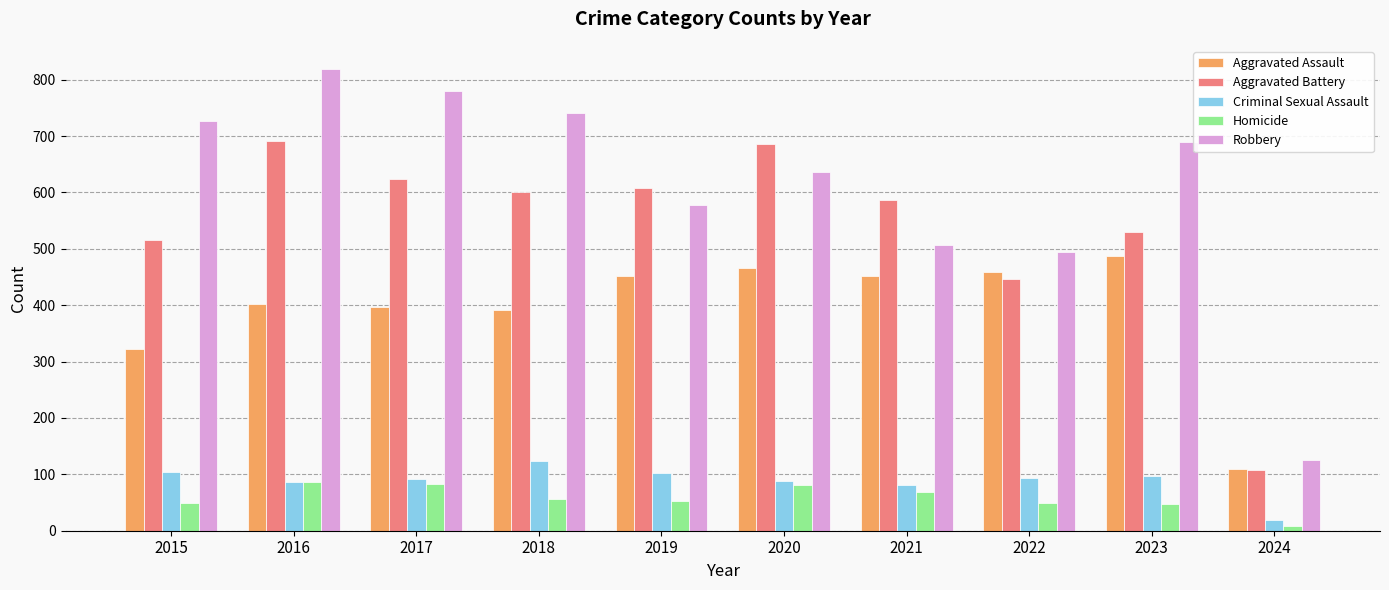

What is the approximate value of Aggravated Battery at 2023?

529